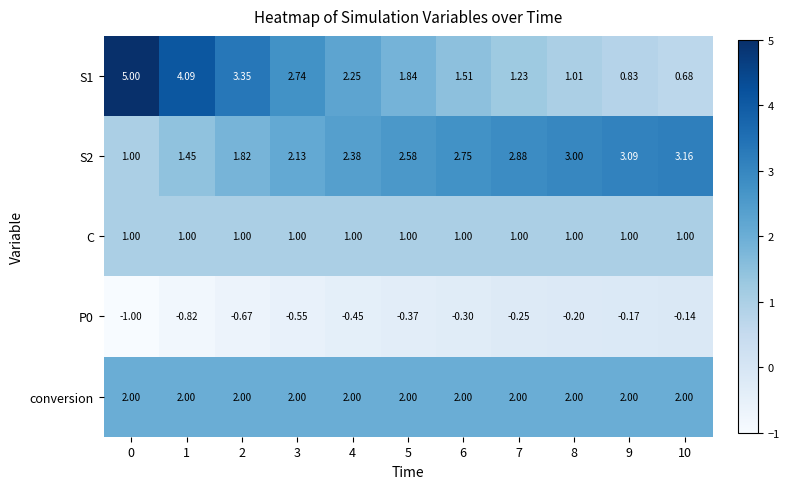

Is the value of conversion at 9 greater than the value of S2 at 1?

Yes